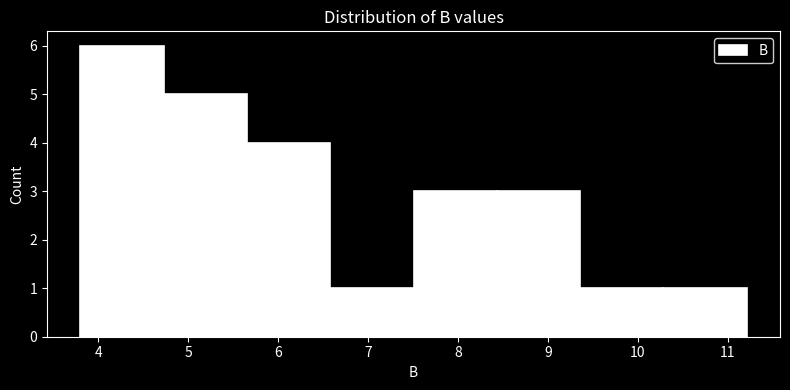

Reading left to right, transcribe this chart: for each bar, give the range it covers on the x-axis and its height. Neither the bar edges nor the heights are printed on the chart, so give them approximately, as read against the axes.

3.8 to 4.7: 6
4.7 to 5.7: 5
5.7 to 6.6: 4
6.6 to 7.5: 1
7.5 to 8.4: 3
8.4 to 9.4: 3
9.4 to 10.3: 1
10.3 to 11.2: 1